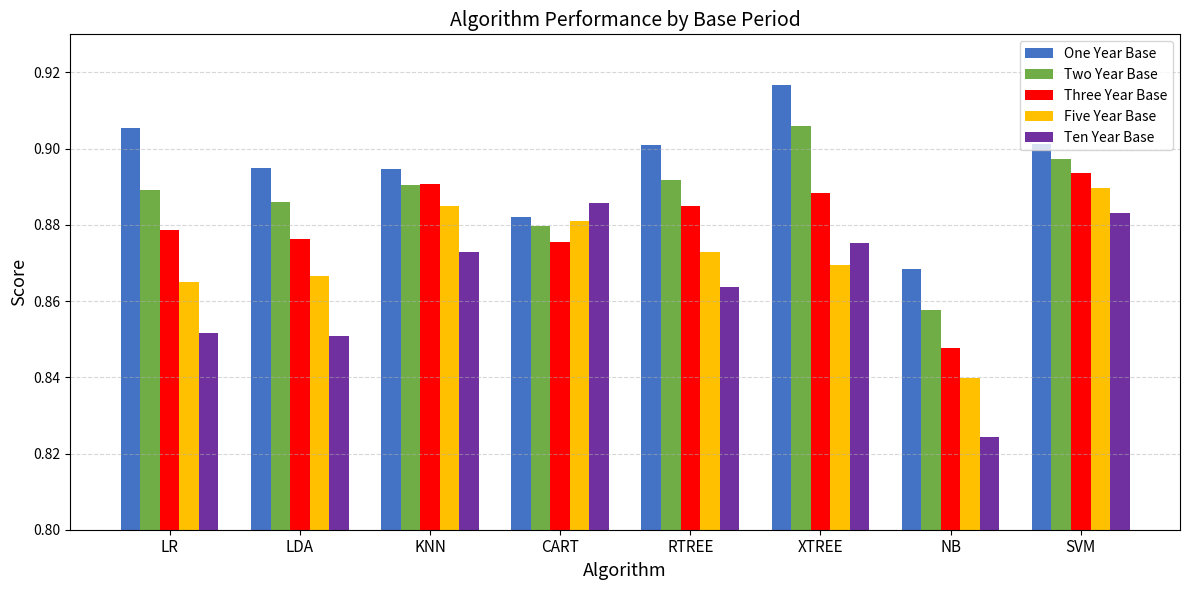

List the series in order of their overall mean, highest first.

One Year Base, Two Year Base, Three Year Base, Five Year Base, Ten Year Base